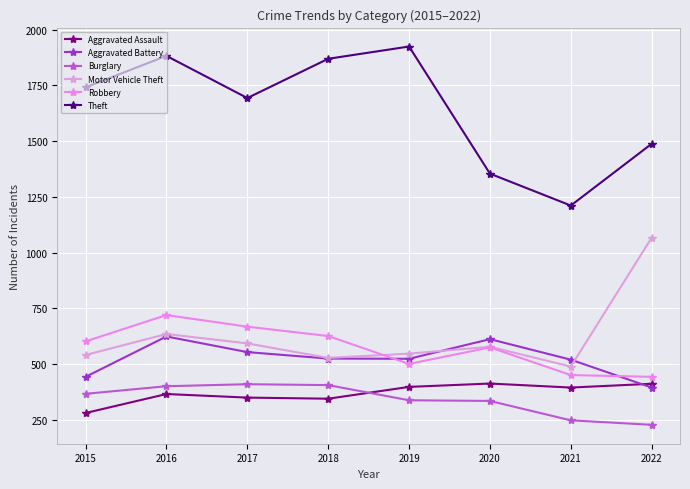

At 2022, list the series in order from smallest to largest.

Burglary, Aggravated Battery, Aggravated Assault, Robbery, Motor Vehicle Theft, Theft